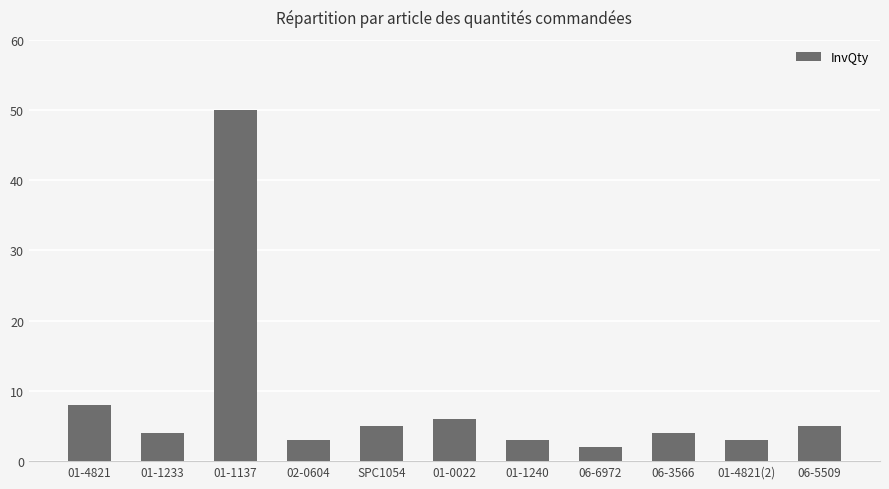

What is the change in value from 01-0022 to 06-6972?

-4